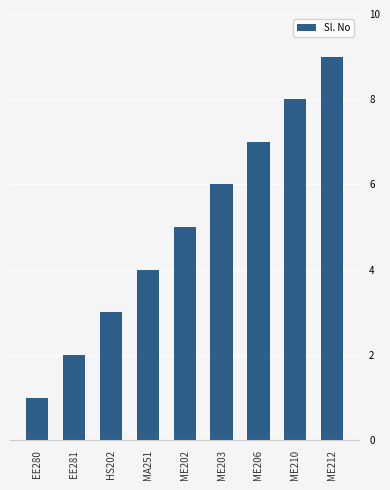

What is the label of the 1st bar from the left?

EE280